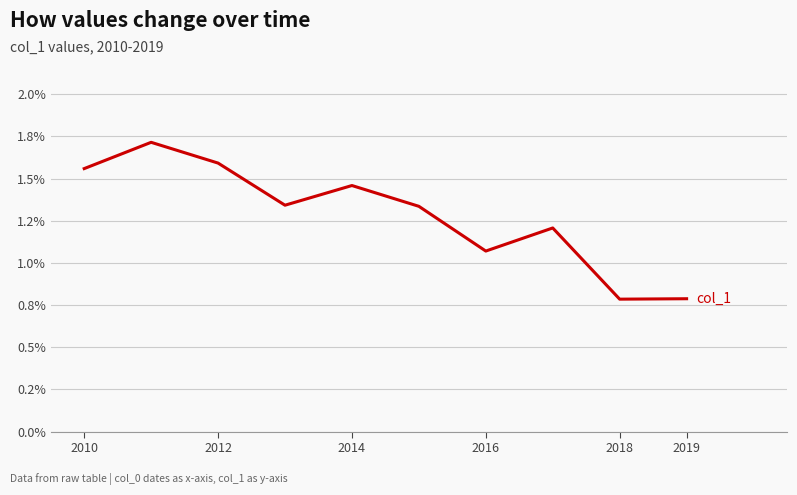

Reading right to left, list all the values displayed in this chart.

0.8	0.8	1.2	1.1	1.3	1.5	1.3	1.6	1.7	1.6